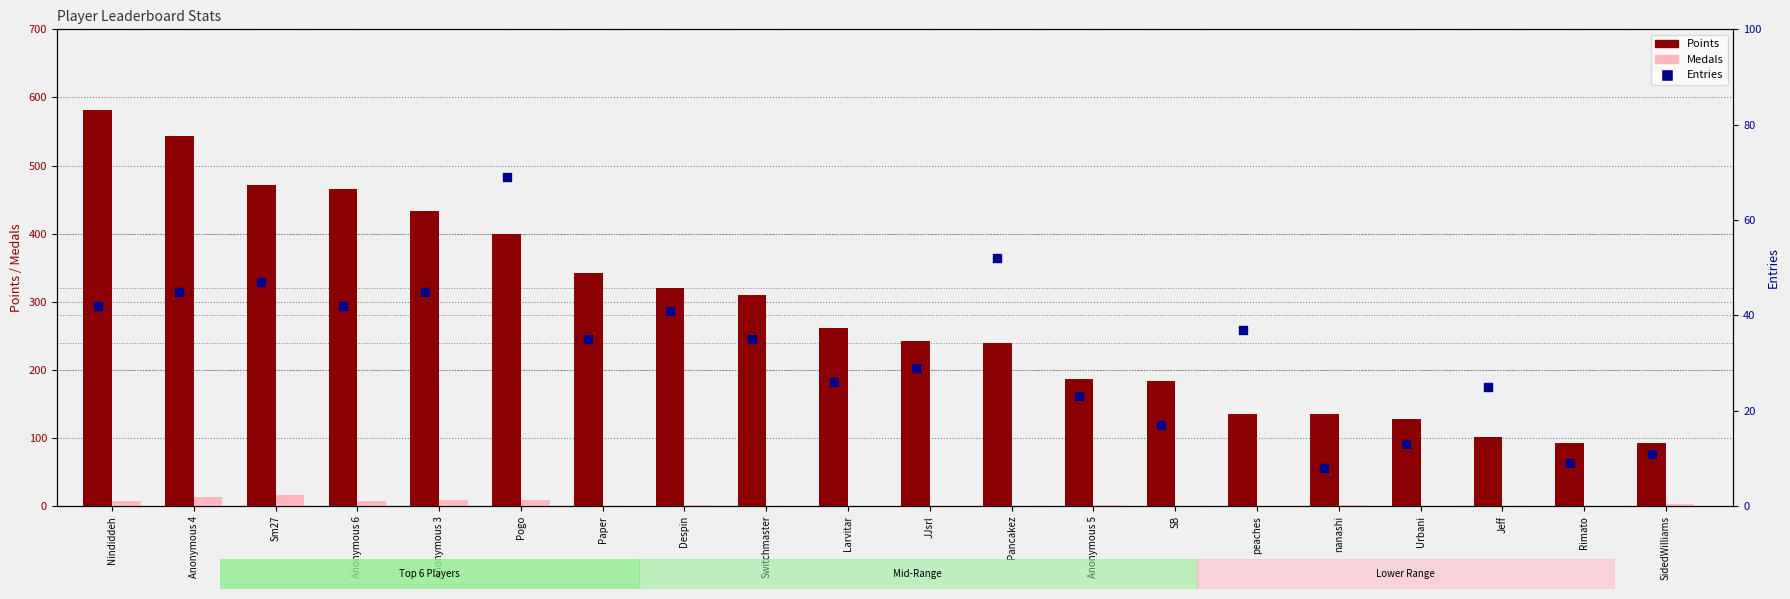

Which series reaches the minimum Y coordinate?

Medals